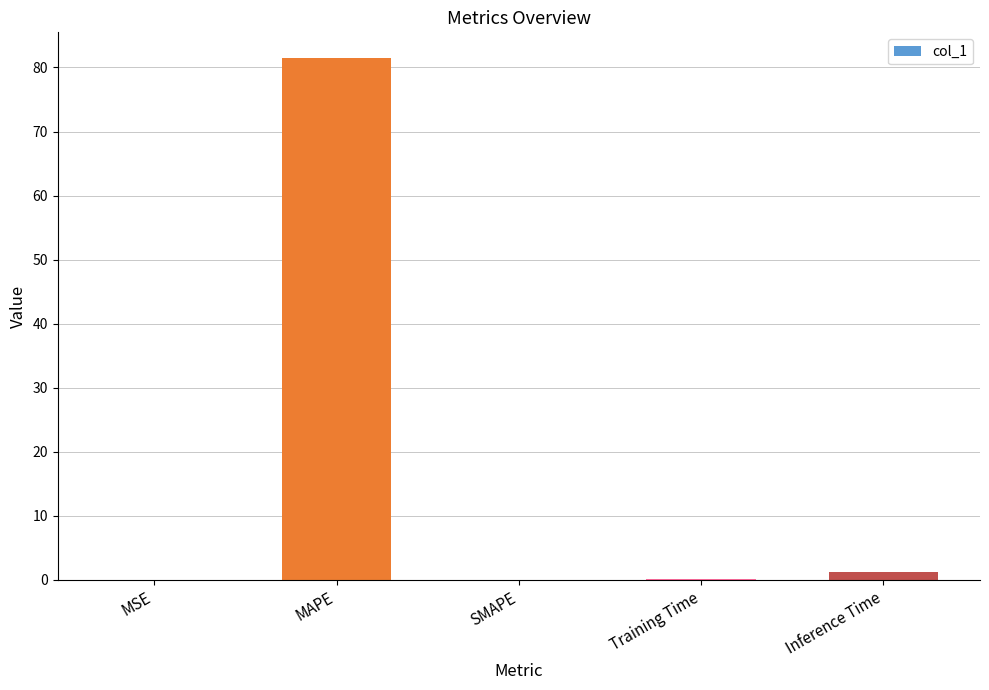

How many distinct data groups are displayed?

1